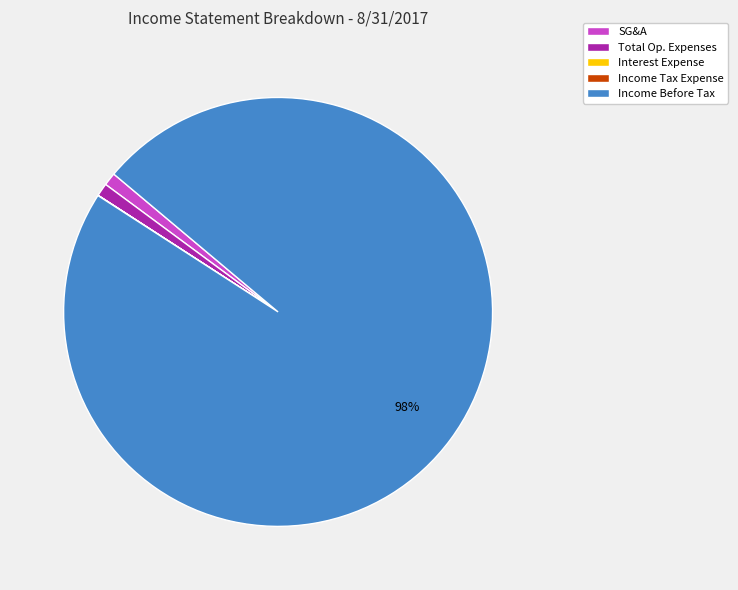

To the nearest percent, what percentage of the pie is Income Before Tax?

98%